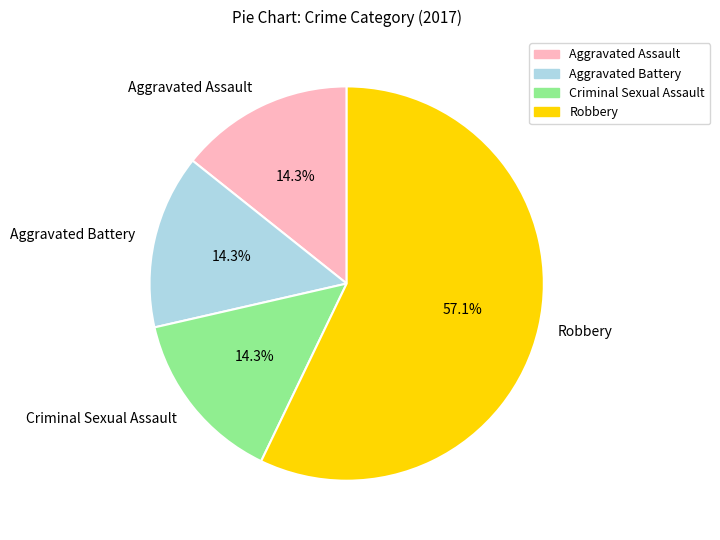

To the nearest percent, what percentage of the pie is Criminal Sexual Assault?

14%